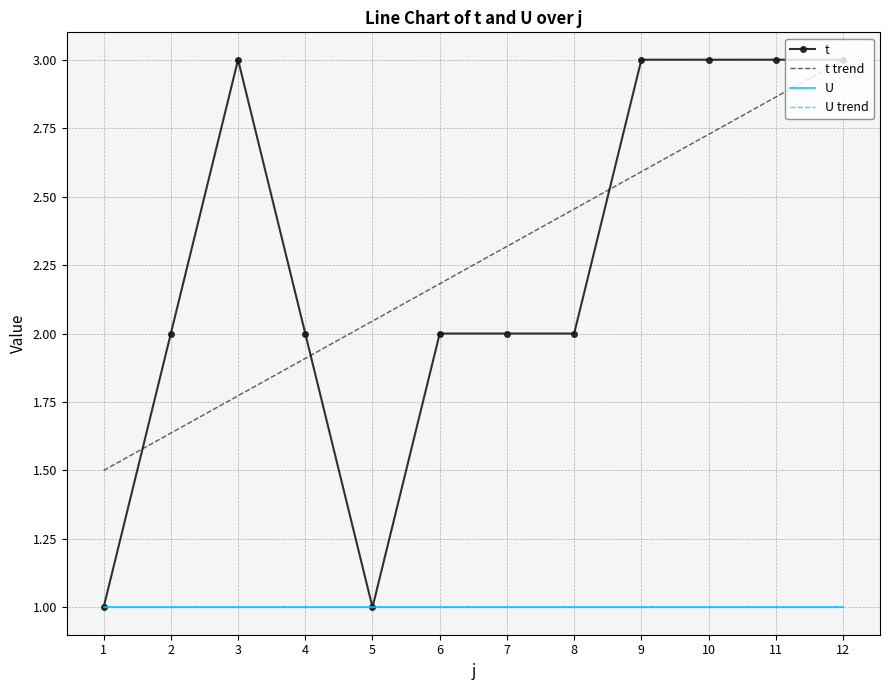

True or false: U has a value of 1.0 at 6.

True